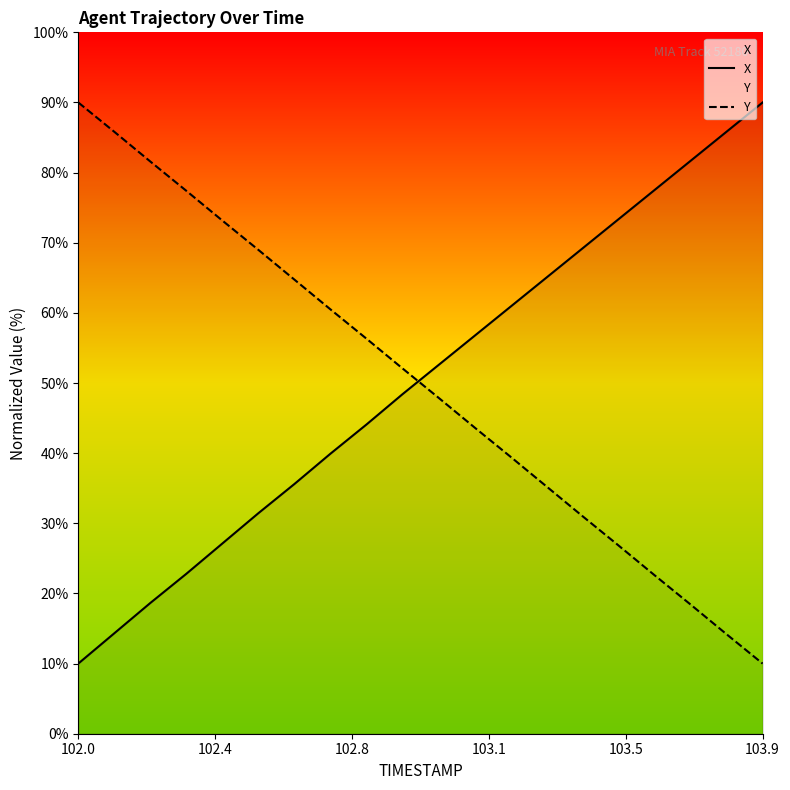

What is the approximate value of X at 103.9?

90.0